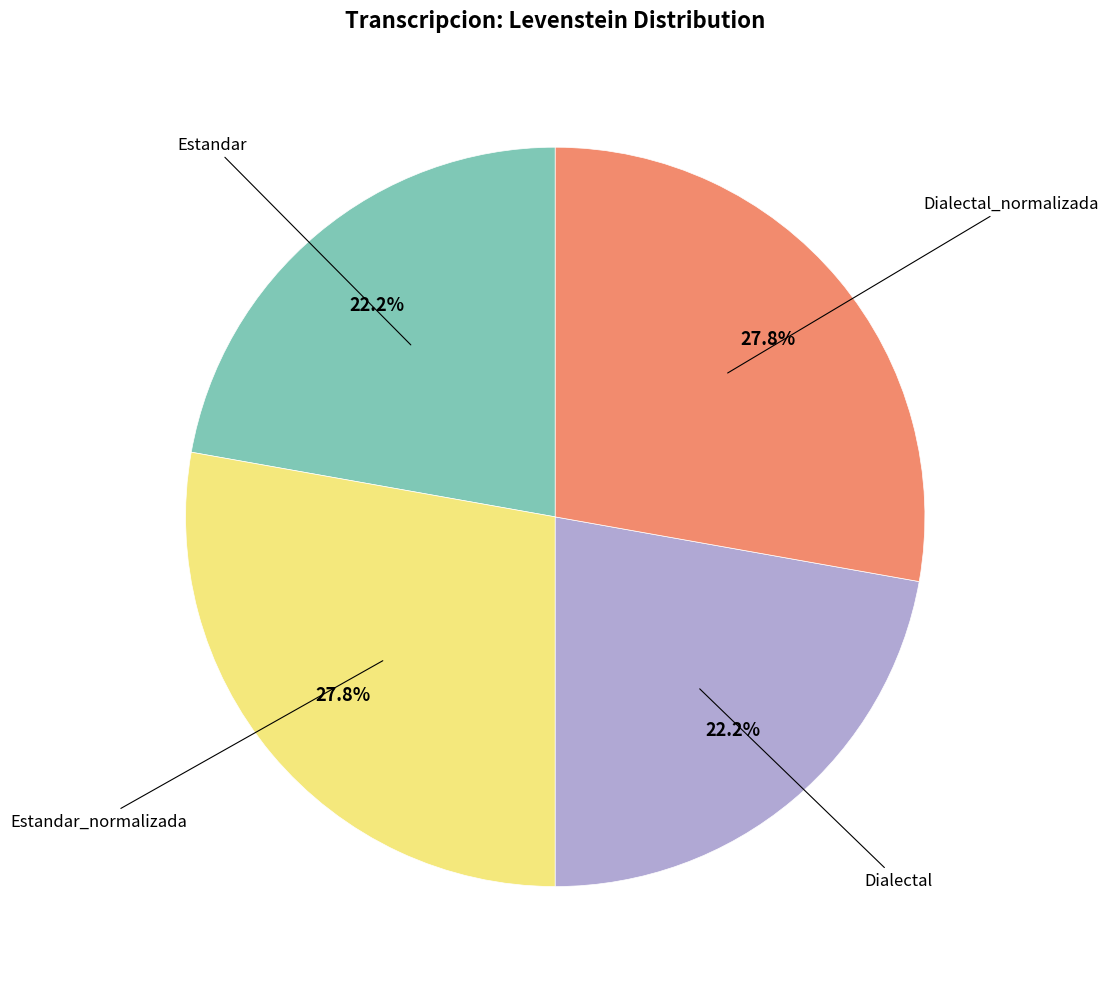

Count the number of slices in the pie.

4